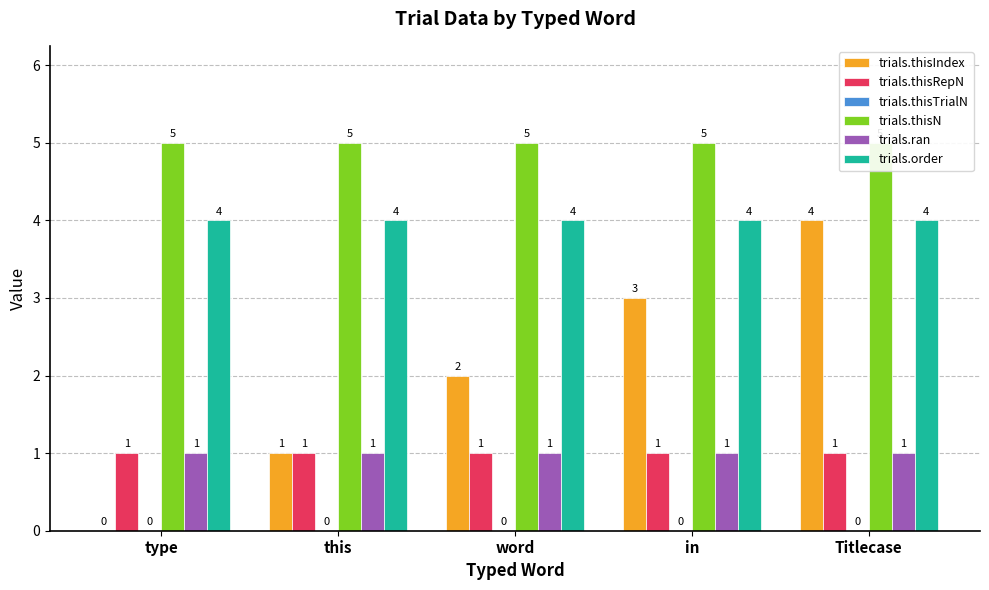

What is the maximum value for trials.ran?

1